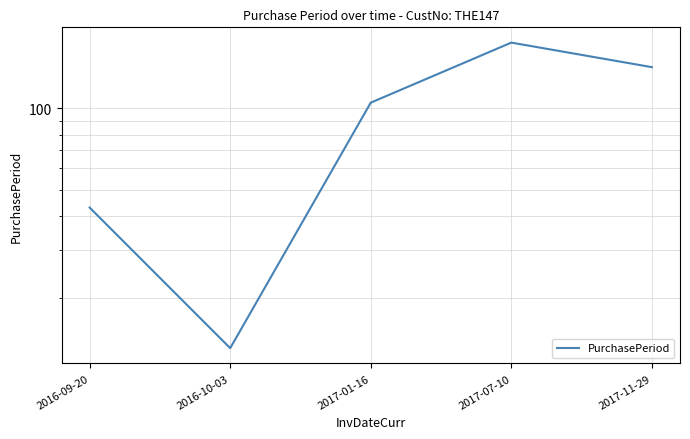

Rank the categories by value from lowest to highest.

2016-10-03, 2016-09-20, 2017-01-16, 2017-11-29, 2017-07-10